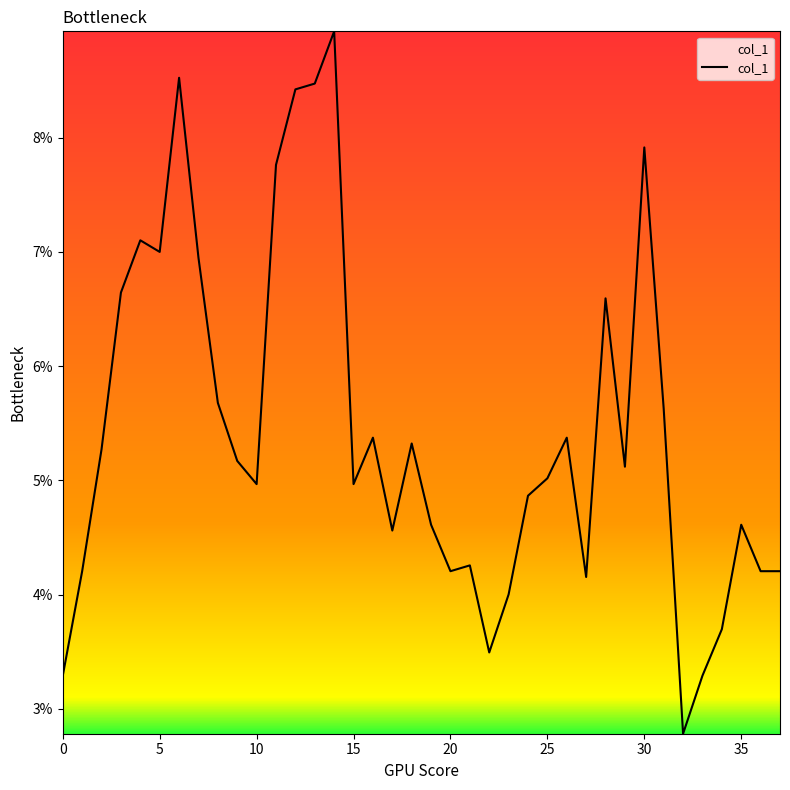

Rank the categories by value from highest to lowest.

14, 6, 13, 12, 30, 11, 4, 5, 7, 3, 28, 8, 31, 16, 26, 18, 2, 9, 29, 25, 10, 15, 24, 19, 35, 17, 21, 1, 20, 36, 37, 27, 23, 34, 22, 0, 33, 32